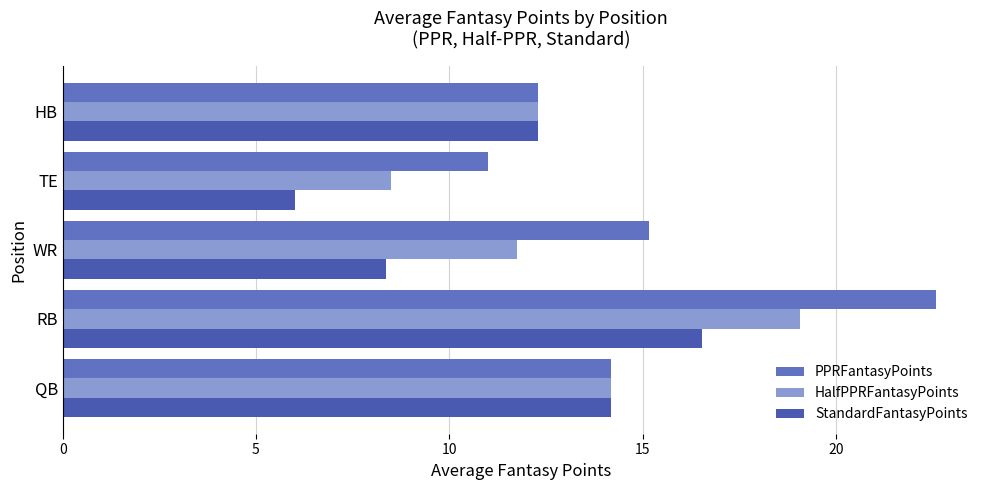

Which series has the largest total across all categories?

PPRFantasyPoints